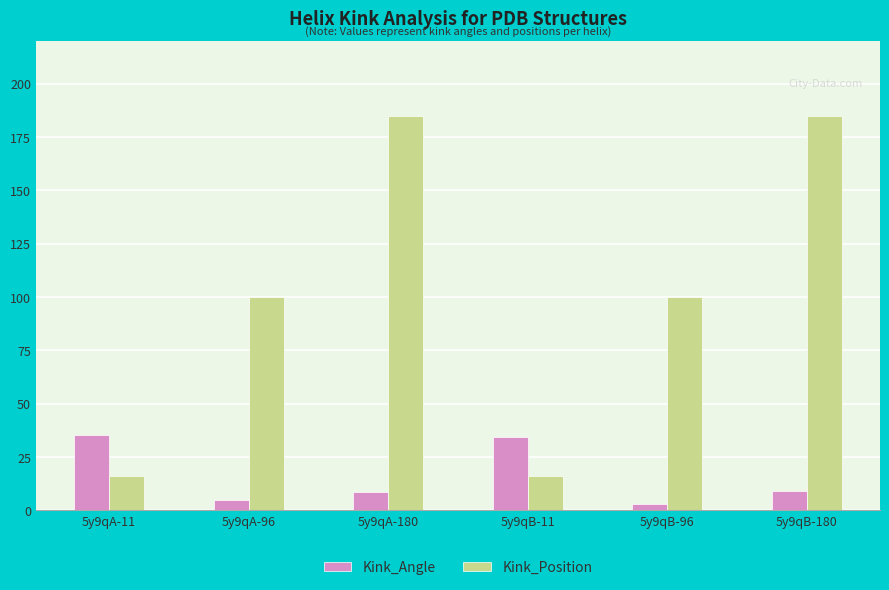

Rank the series by their average value, from lowest to highest.

Kink_Angle, Kink_Position